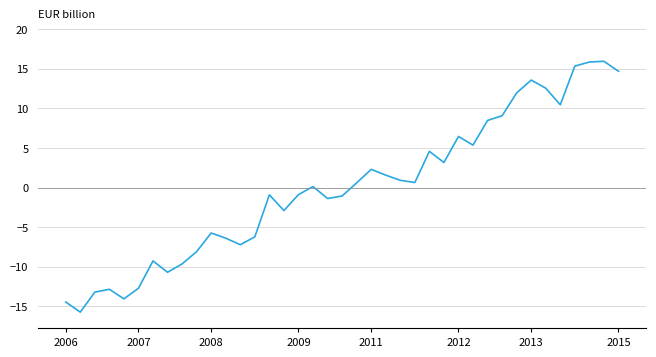

What is the greatest value displayed?

15.9